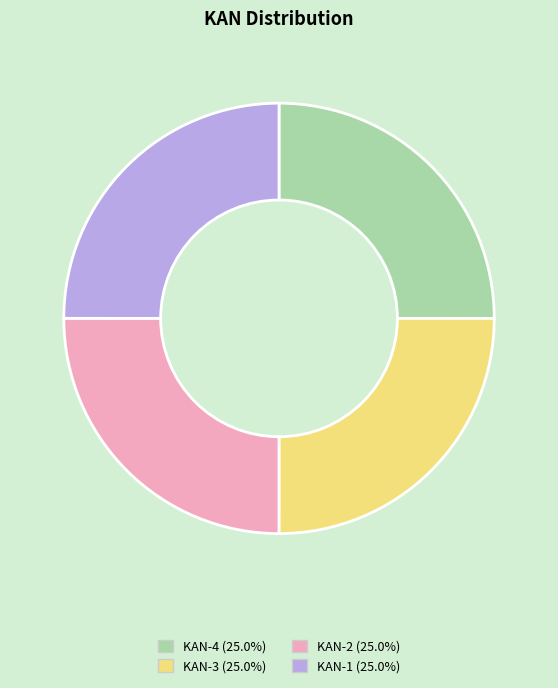

True or false: KAN-1 accounts for 25% of the total.

True